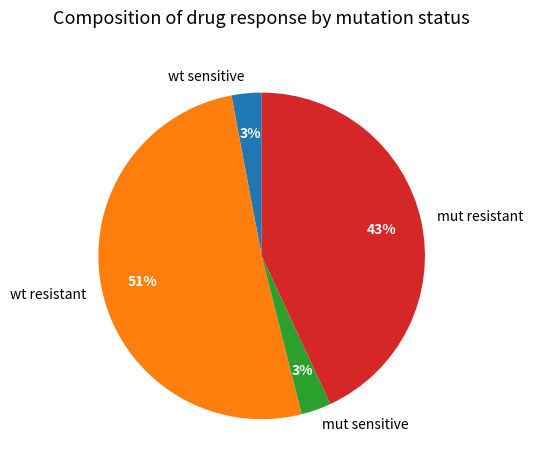

Count the number of slices in the pie.

4